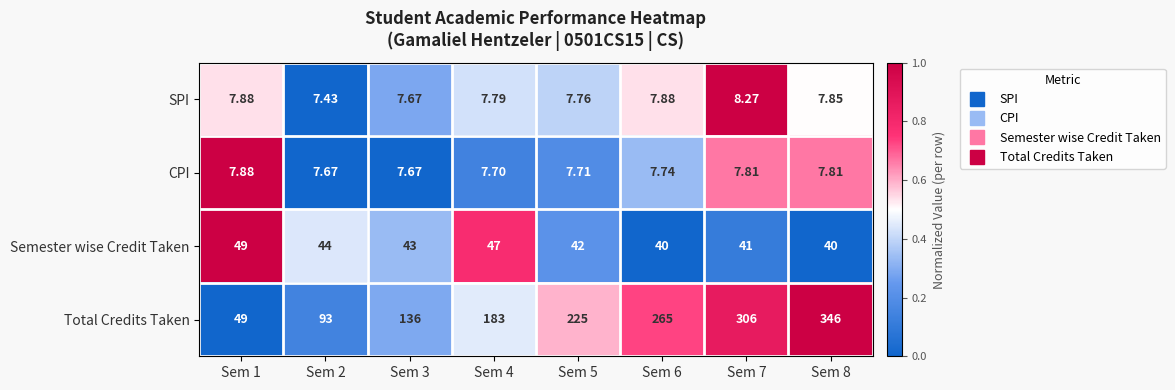

Between Sem 2 and Sem 5, which series saw the biggest shift?

Total Credits Taken